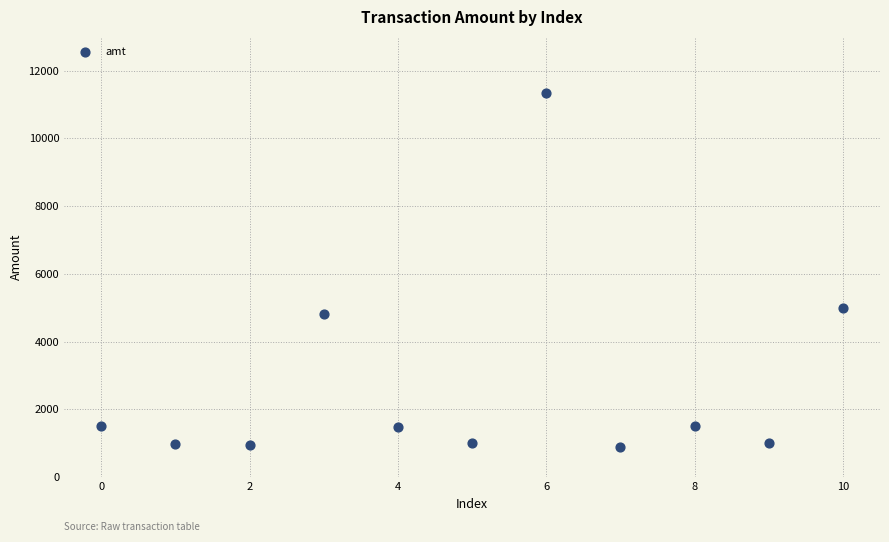

What Y value in the scatter plot is closest to 6125?

5000